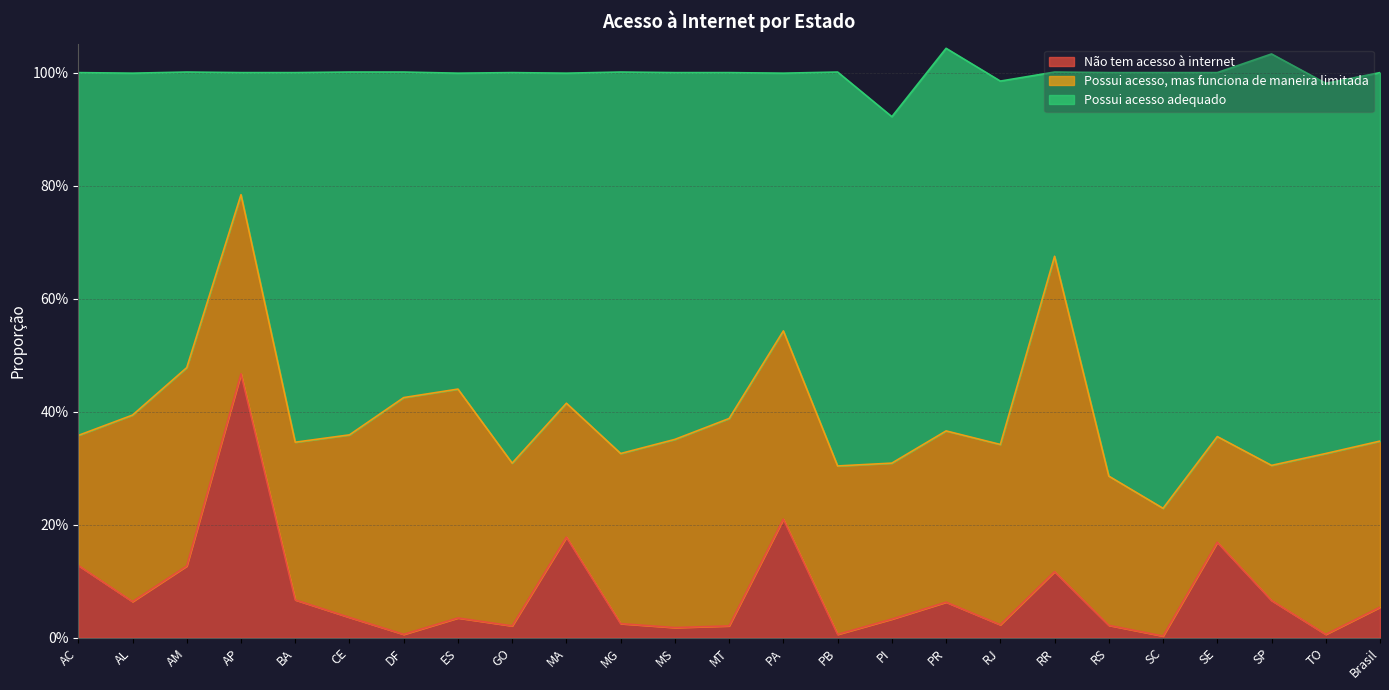

What is the label of the 8th point from the left?

ES